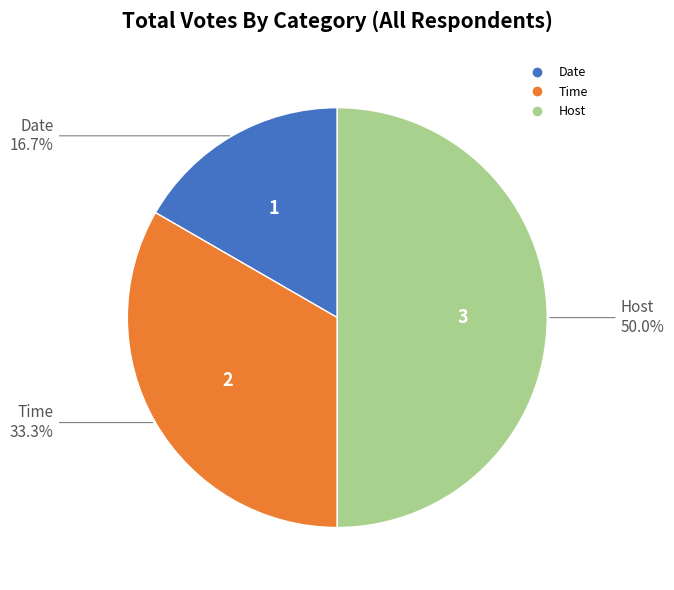

What percentage is the Time slice, to the nearest percent?

33%